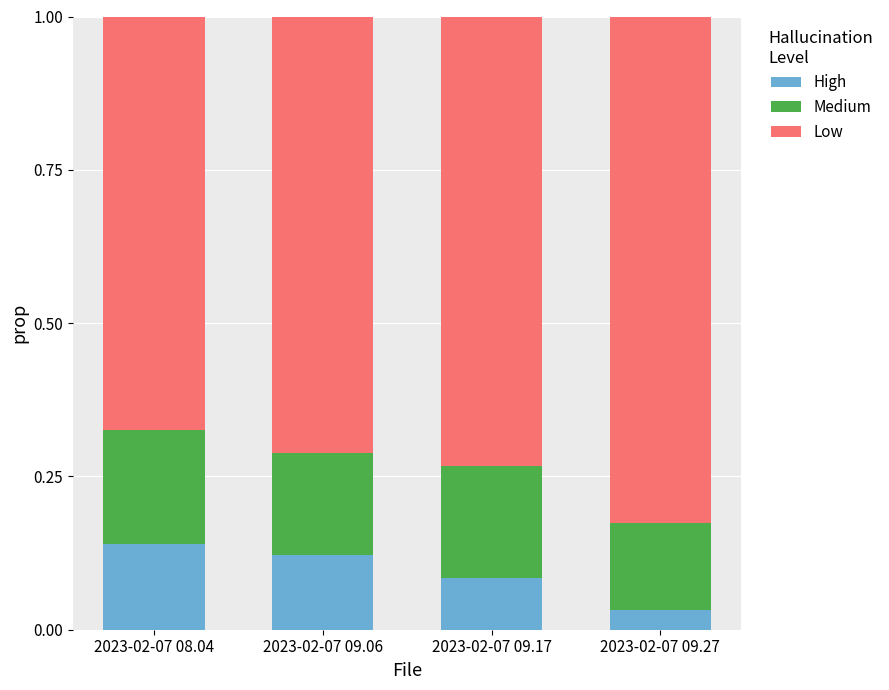

Which category has the lowest value in the High series?

2023-02-07 09.27